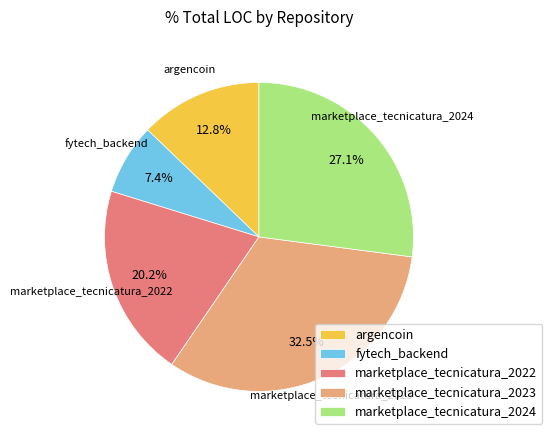

How many slices are in this pie chart?

5